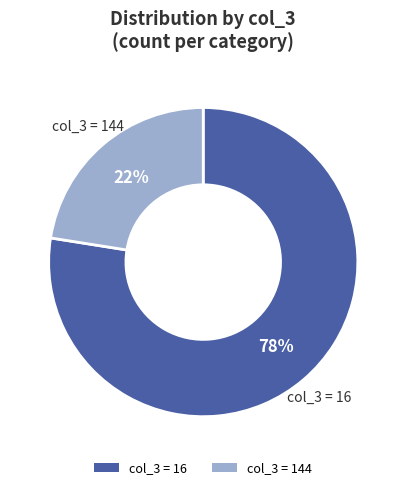

Is there any slice that represents more than half of the pie?

Yes